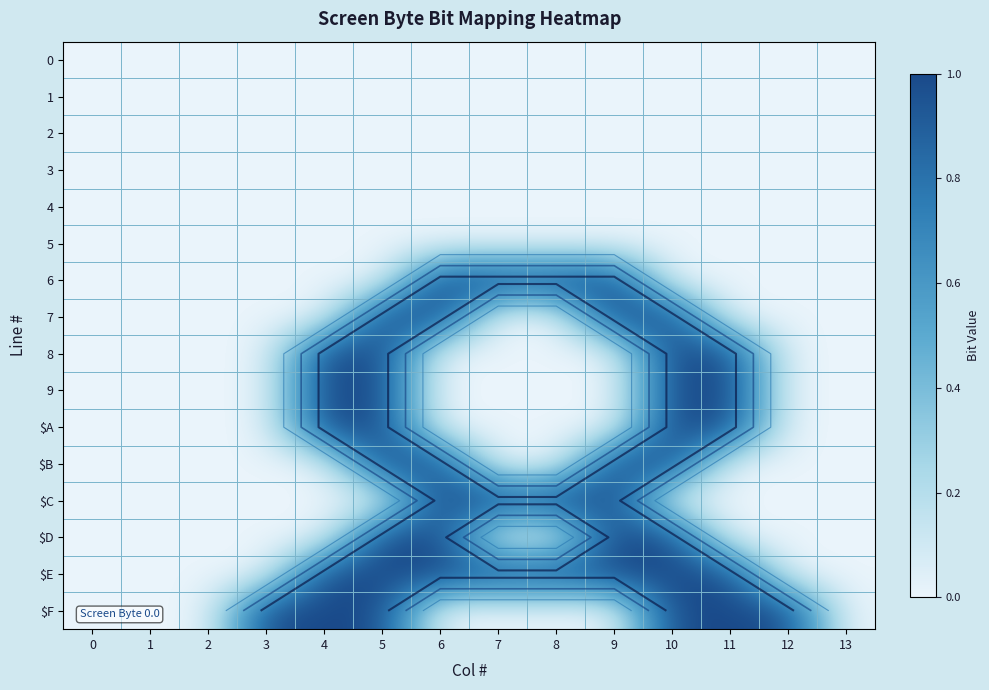

At 5, list the series in order from largest to smallest.

7, 8, 9, $A, $B, $D, $E, $F, 0, 1, 2, 3, 4, 5, 6, $C